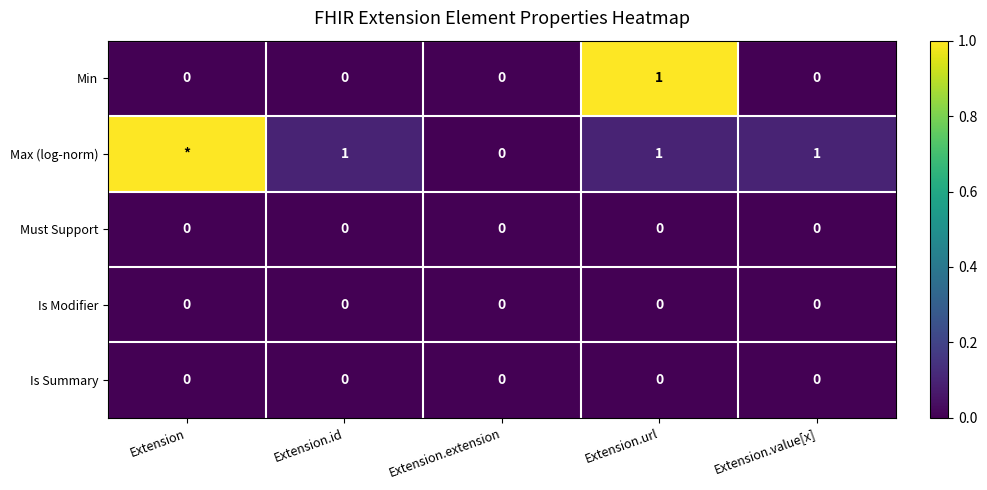

Which label corresponds to the smallest value in the chart?

Extension